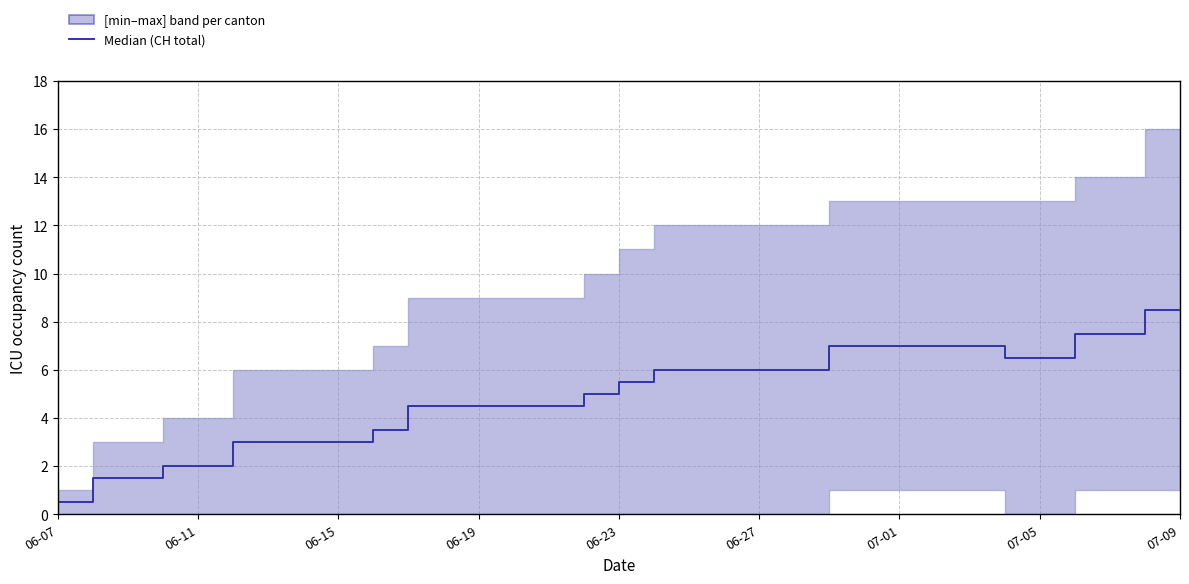

Where is Median (CH) nearest to the value 4?

9